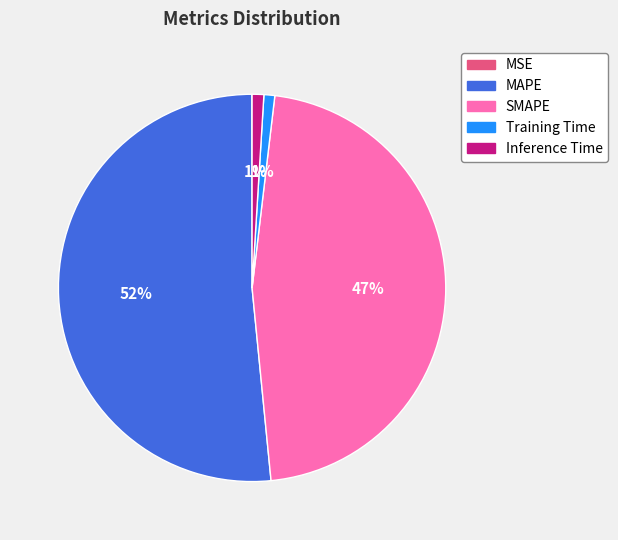

Which has a higher value, MAPE or Training Time?

MAPE